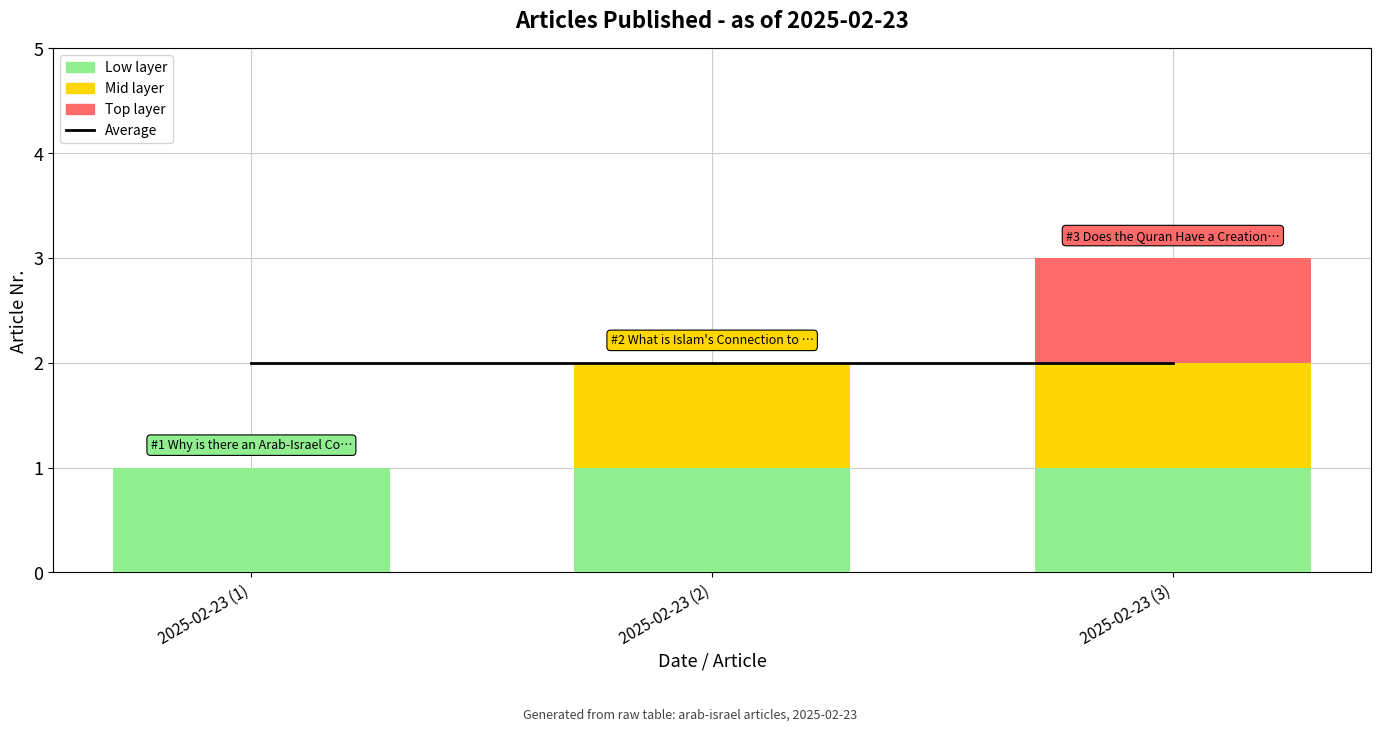

Where is Average nearest to the value 2?

2025-02-23 (1)